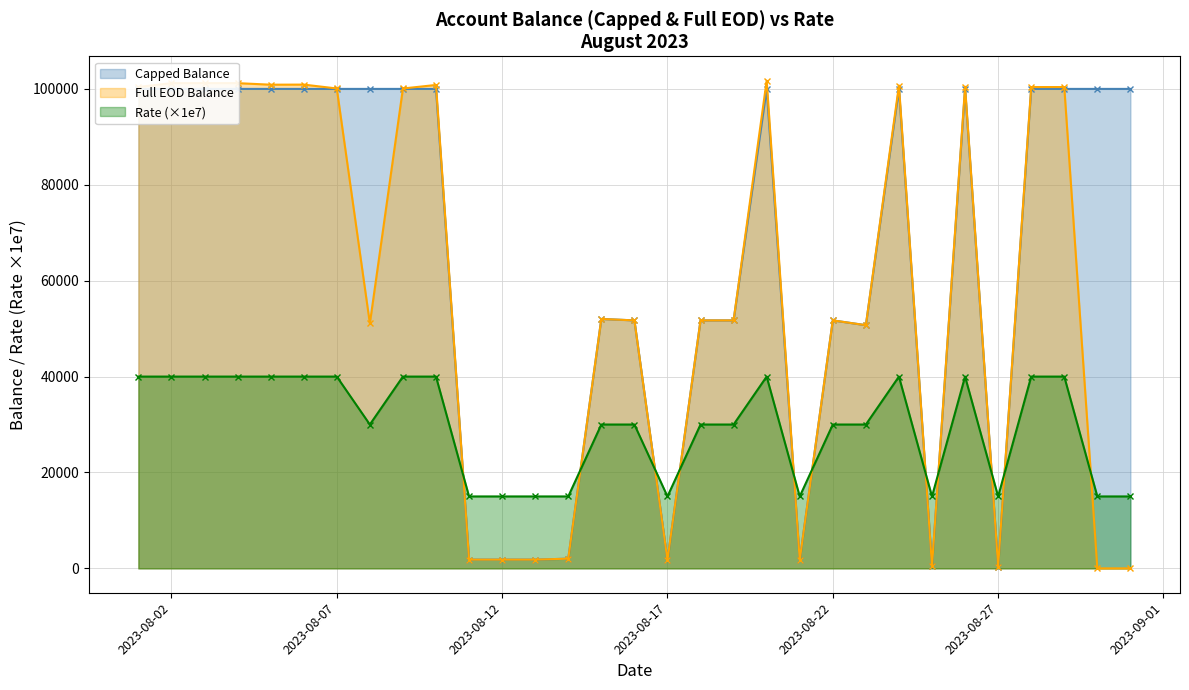

True or false: Full EOD Balance and Rate (×1e7) intersect in this chart.

True